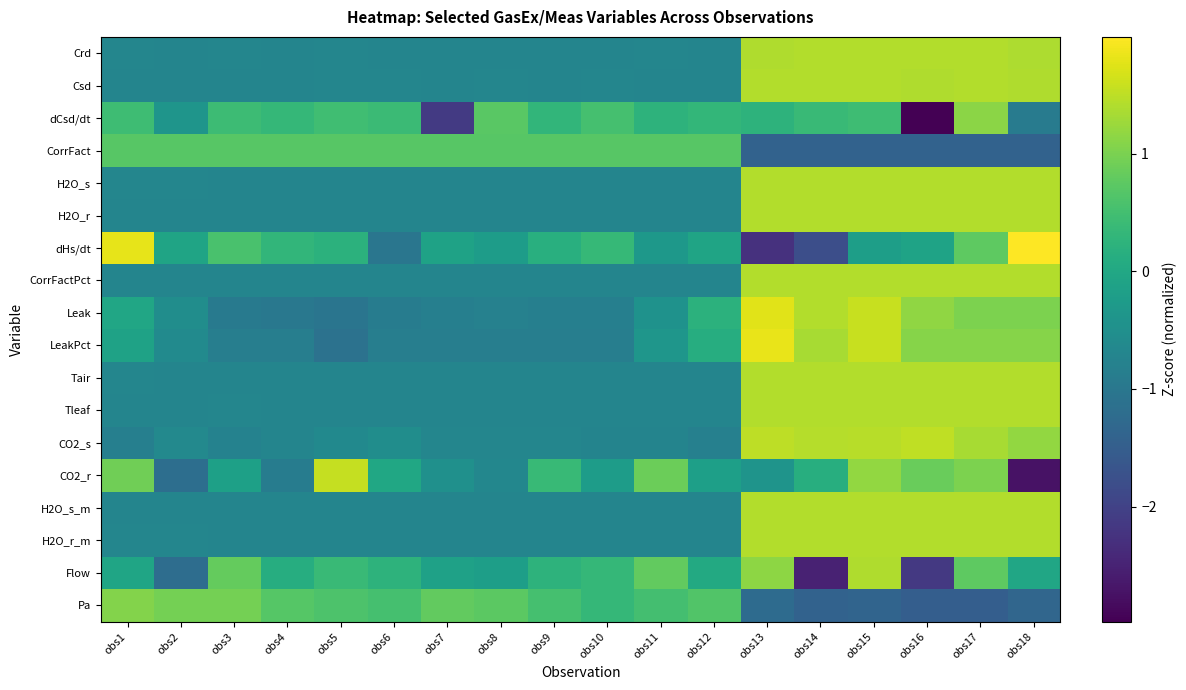

At which category is the sum across all series the highest?

obs15